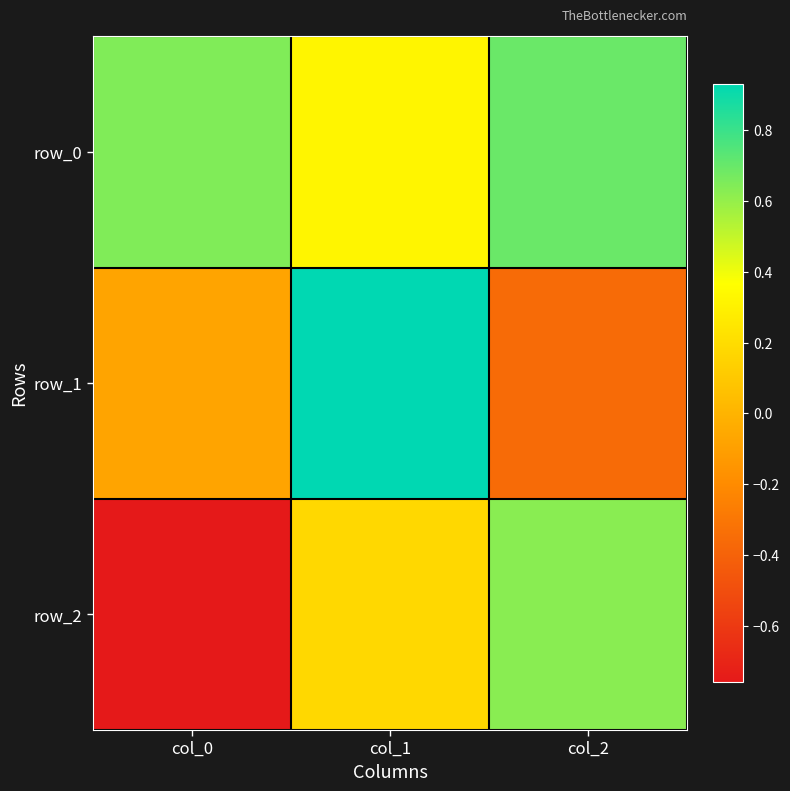

List the labels in order of row_2 value, smallest first.

col_0, col_1, col_2